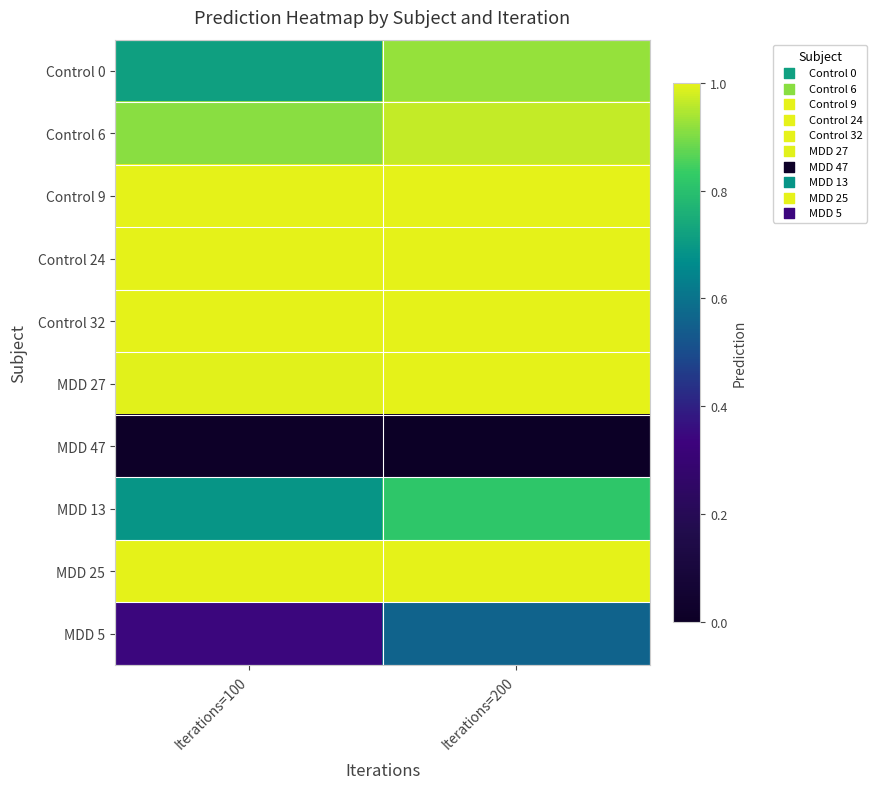

How many categories are shown in the chart?

2